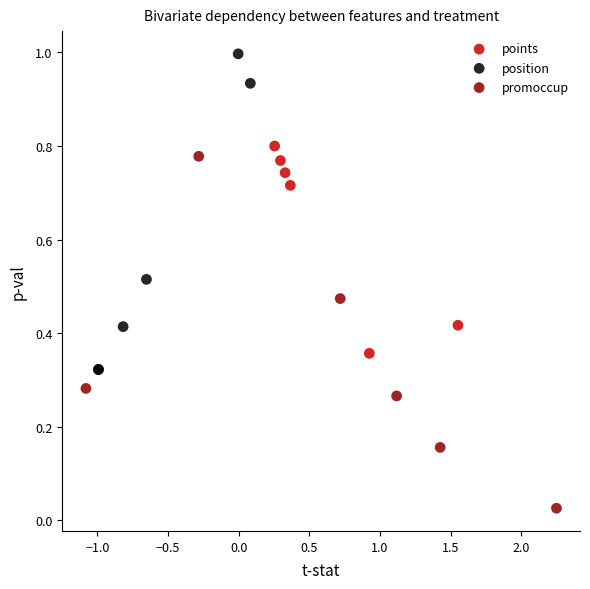

Which series contains the lowest Y value?

promoccup